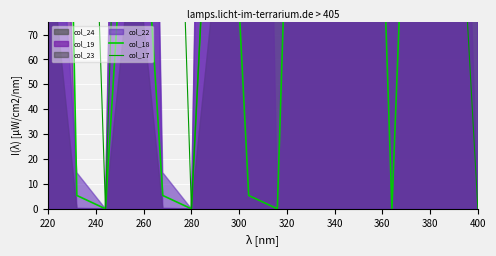

How many intersections are there between col_18 and col_17?

4